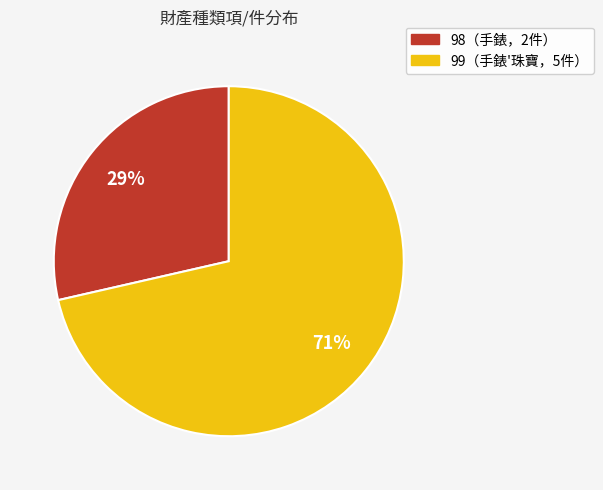

To the nearest percent, what is the average slice percentage?

50%